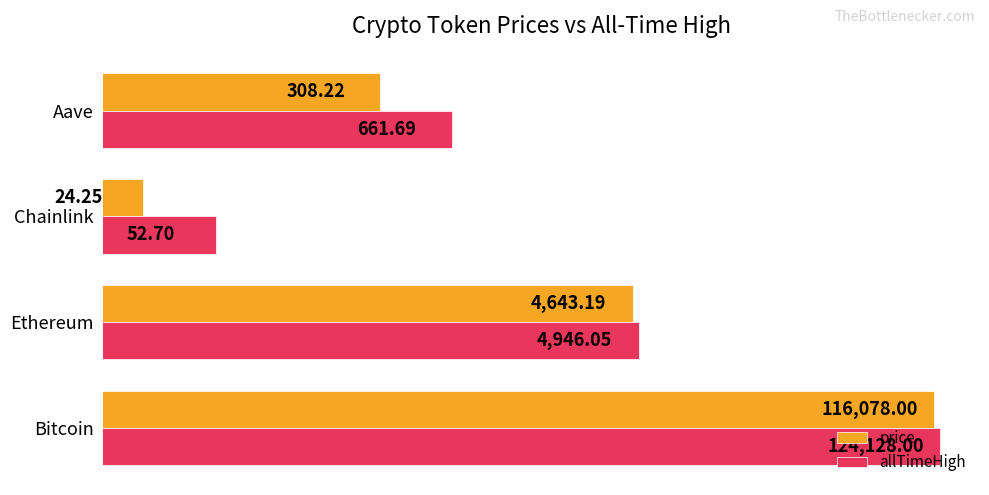

Between Aave and Chainlink, which is larger?

Aave